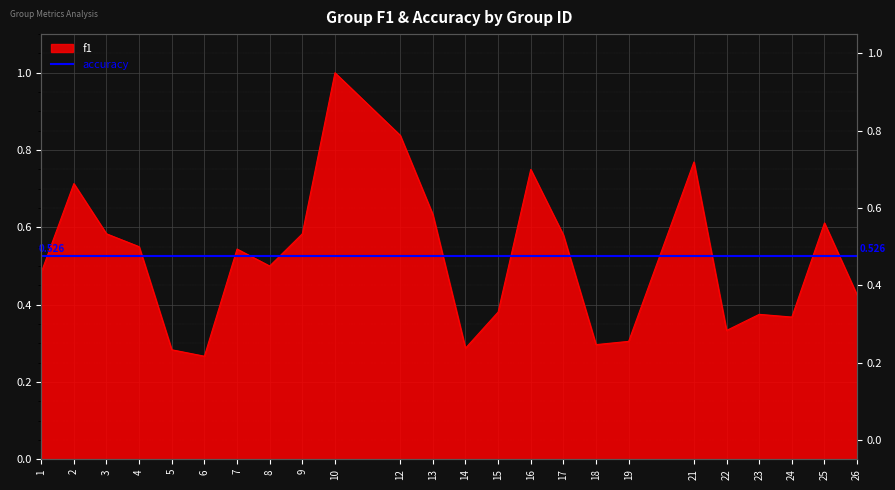

What is the minimum value shown in the chart?

0.3